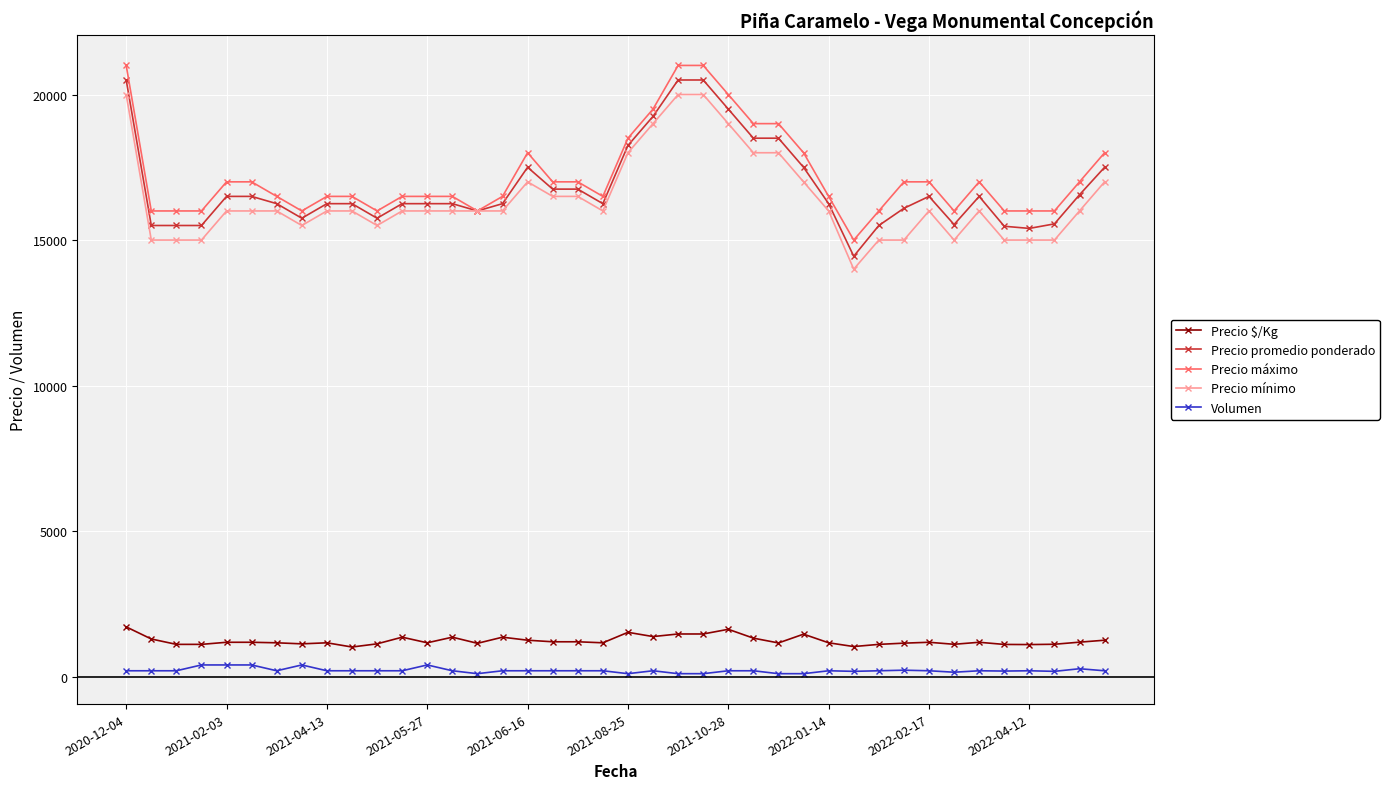

Which series has the widest spread of values?

Precio promedio ponderado